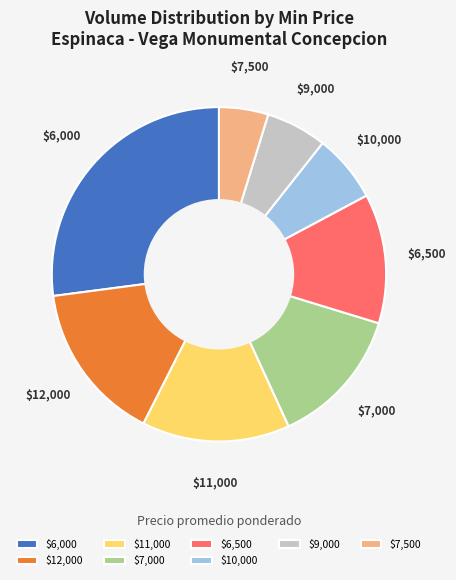

What is the smallest slice in the pie chart?

$7,500